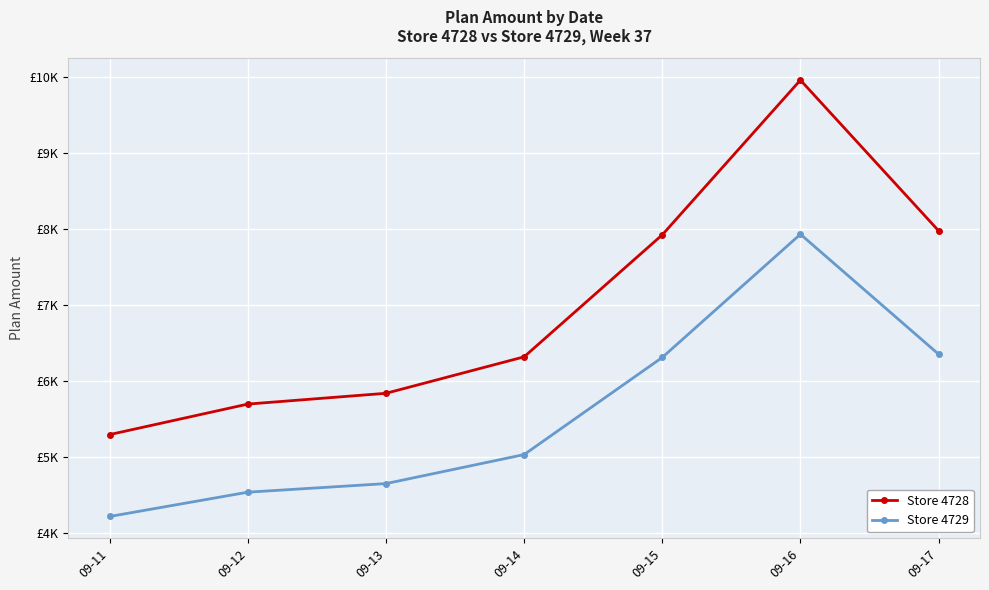

Which series has the widest spread of values?

Store 4728